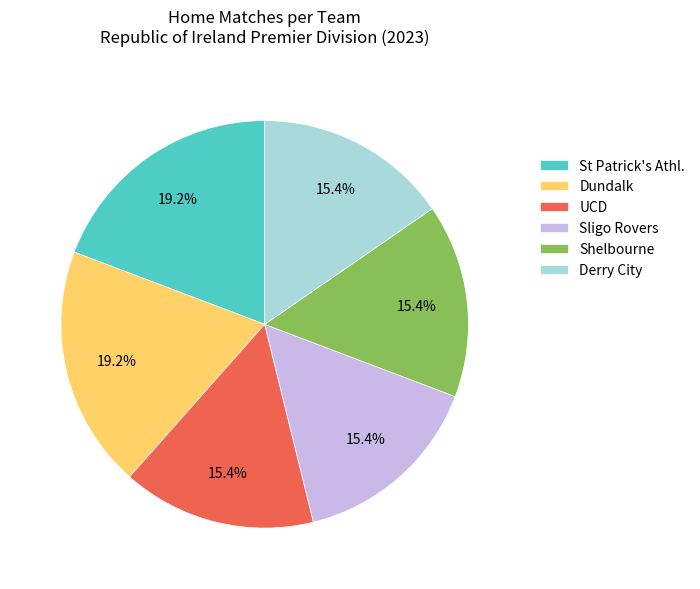

Is the sum of St Patrick's Athl. and Dundalk greater than half?

No